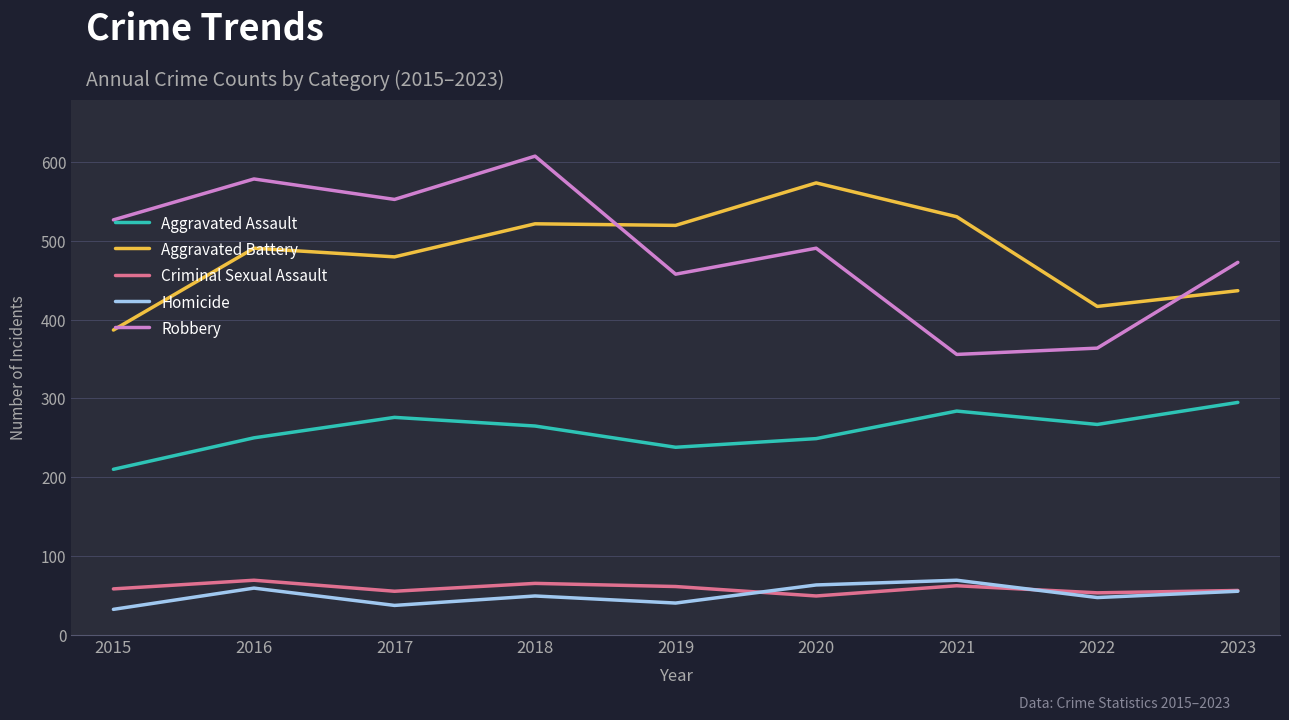

True or false: Aggravated Battery and Homicide intersect in this chart.

False